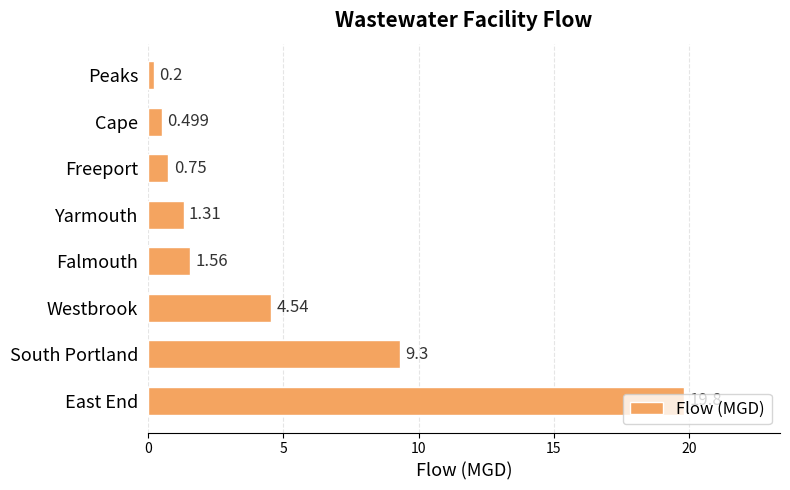

How many data points are above 1?

5